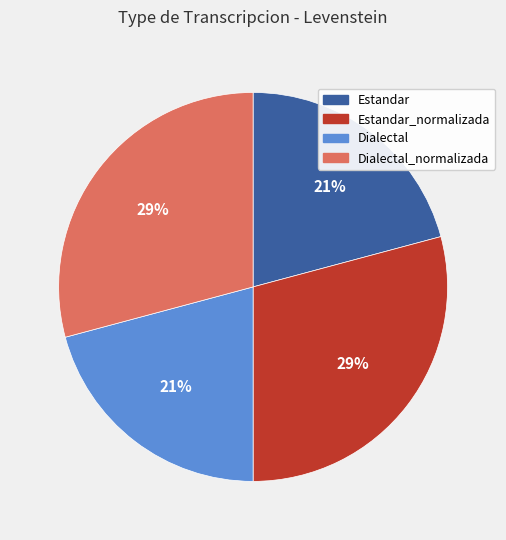

To the nearest percent, what is the average slice percentage?

25%